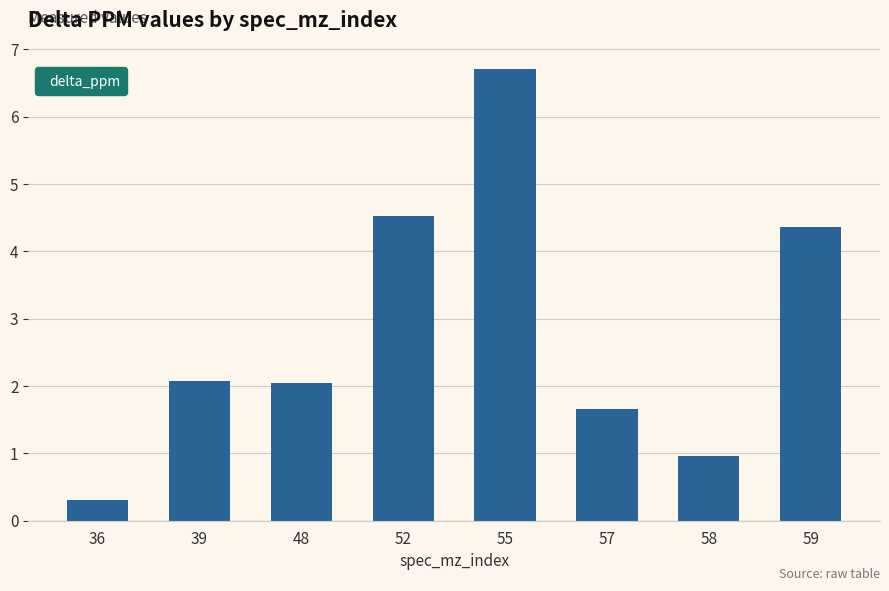

What is the sum of the values at 48 and 57?

3.7